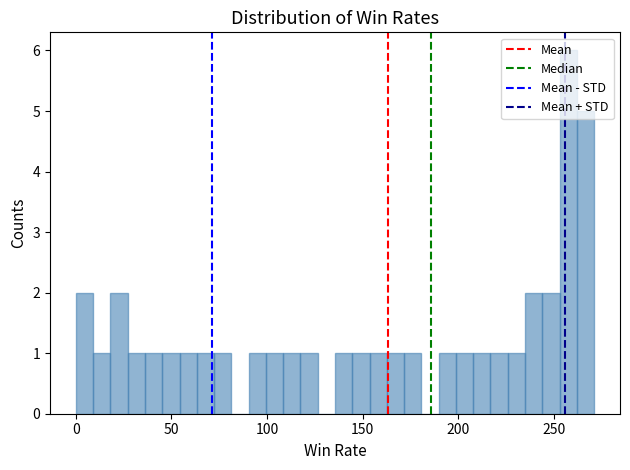

Read against the x-axis, roughly where is the centre of the tallest bar?

260